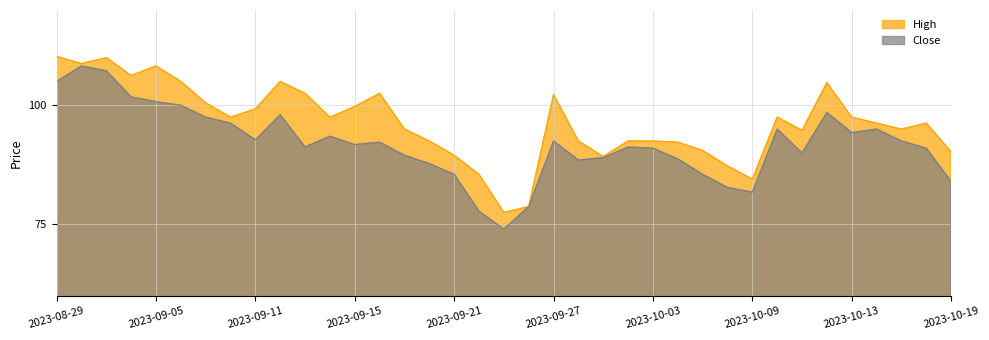

Is the value of High at 2023-10-16 greater than the value of Close at 2023-10-09?

Yes